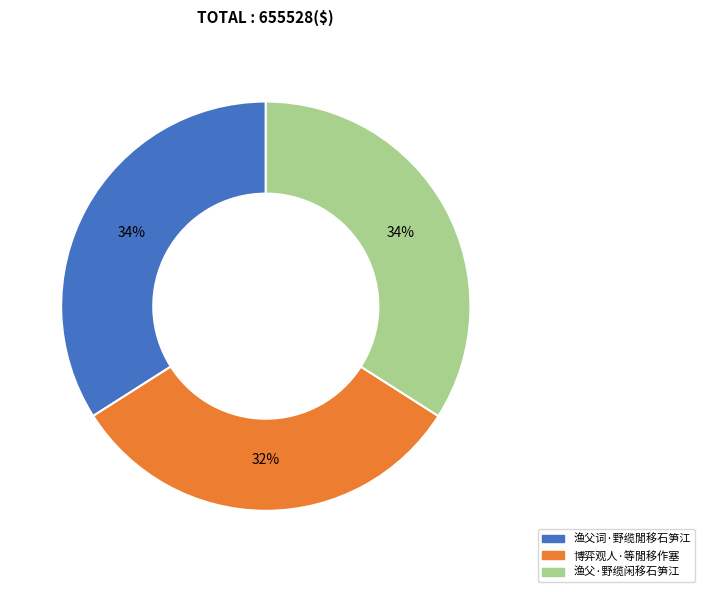

Is it true that 博弈观人·等閒移作塞 is 32% of the pie?

True